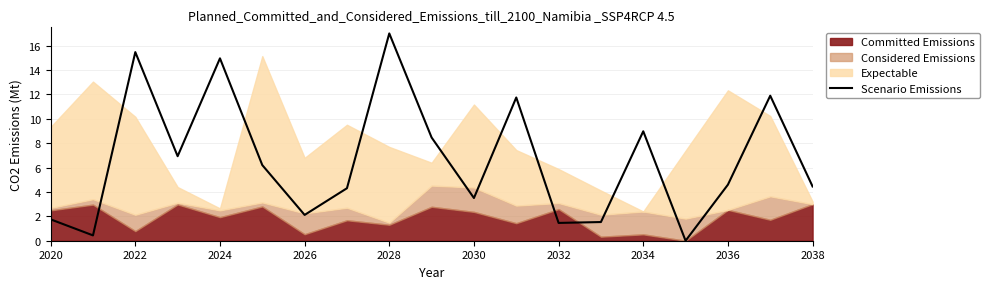

Is it true that Scenario Emissions equals 9.0 at 2034?

True